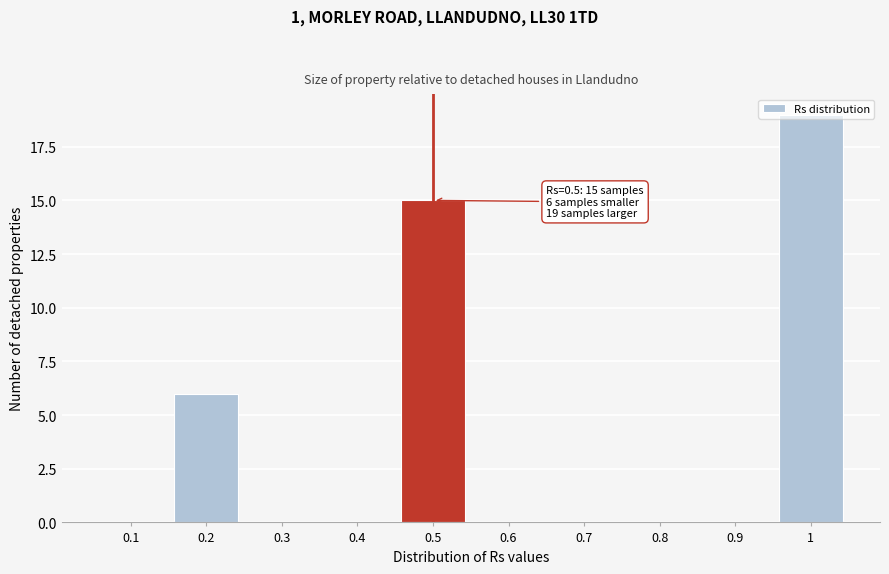

What is the sum of all values?

40